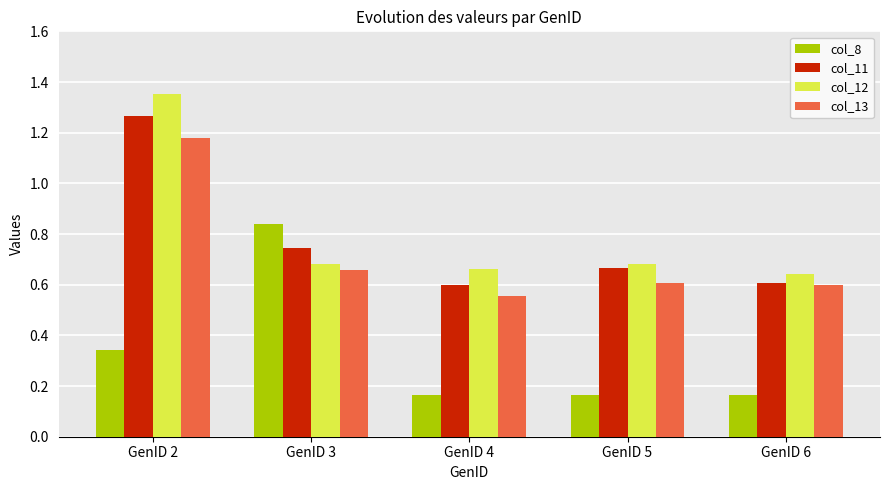

Is it true that col_11 equals 0.6 at GenID 4?

True